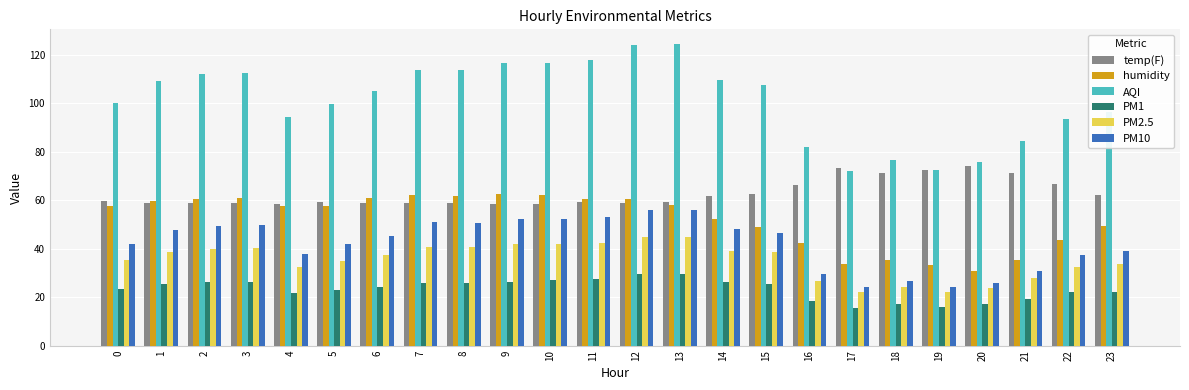

What value does the temp(F) series have at 4?

58.2